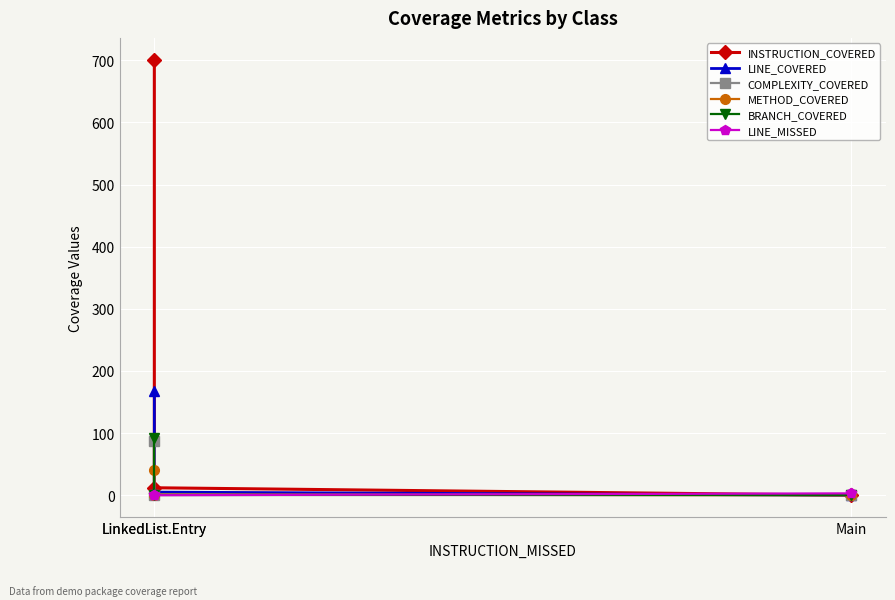

What are all the series names shown in the legend?

INSTRUCTION_COVERED, LINE_COVERED, COMPLEXITY_COVERED, METHOD_COVERED, BRANCH_COVERED, LINE_MISSED